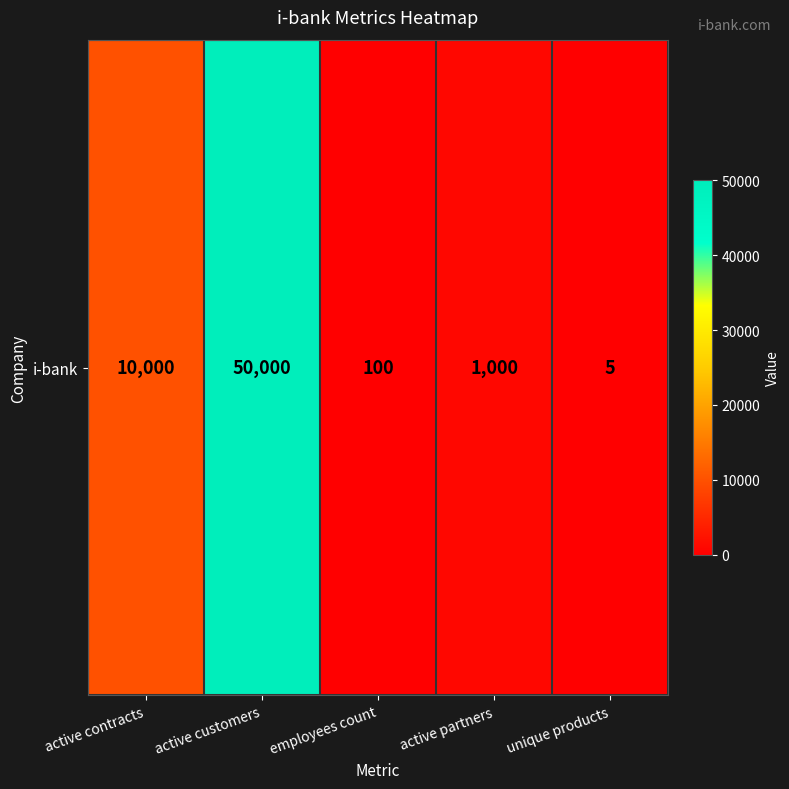

Between active customers and employees count, which is larger?

active customers